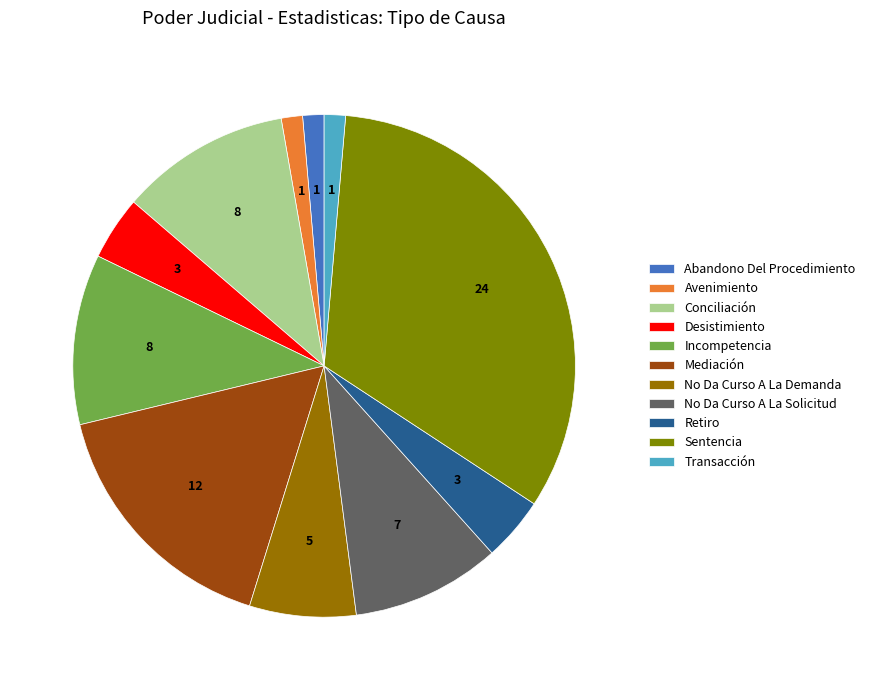

Do Transacción and Avenimiento together represent more than half of the pie?

No